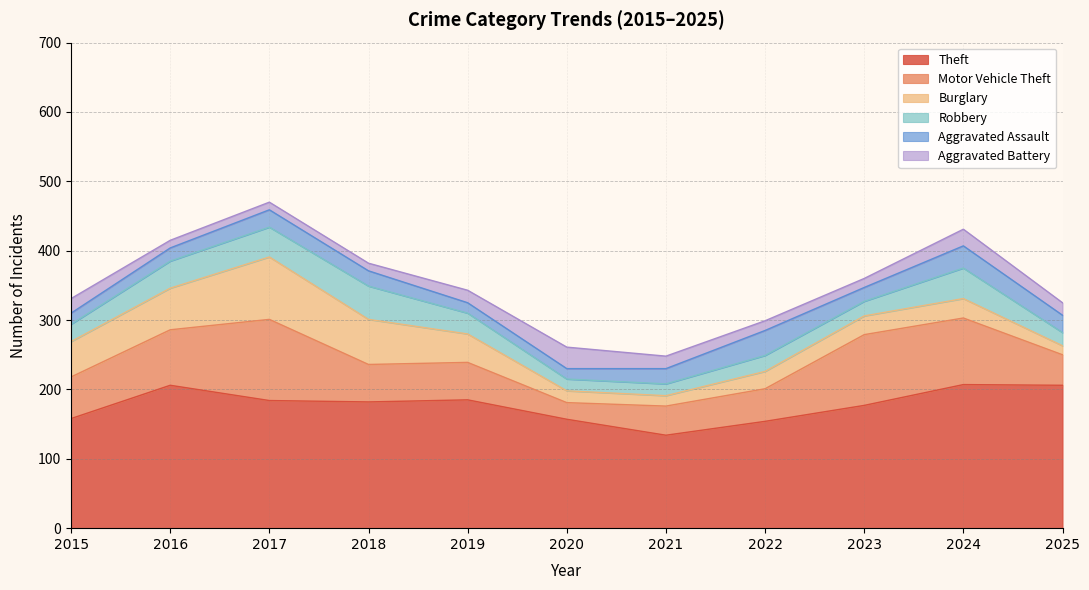

Which series has the largest range (max minus min)?

Motor Vehicle Theft